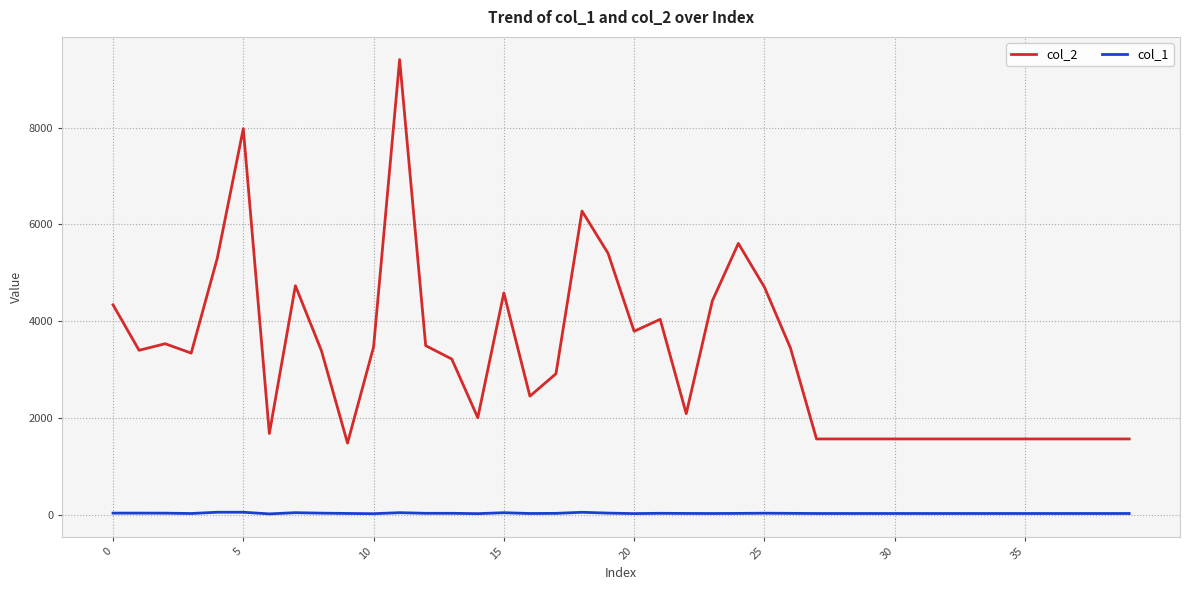

Rank the series by their average value, from lowest to highest.

col_1, col_2